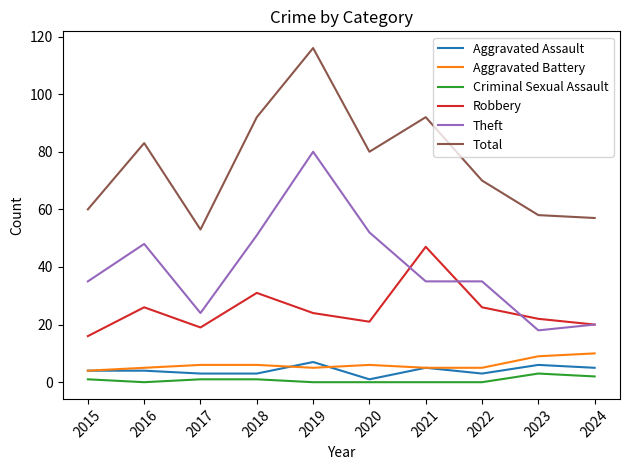

The value of Aggravated Battery at 2021 is 9. True or false?

False